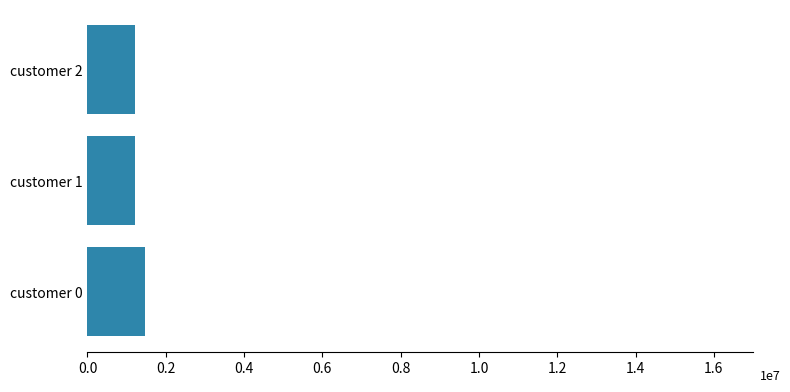

What is the difference between the maximum and minimum values?

267904.2